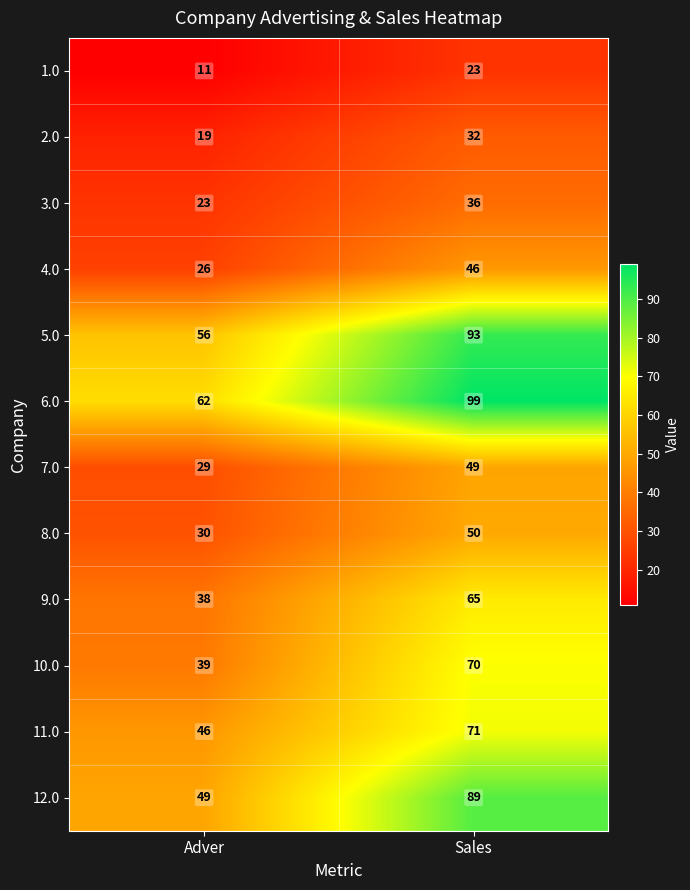

What is the spread (max minus min) of values at Adver?

51